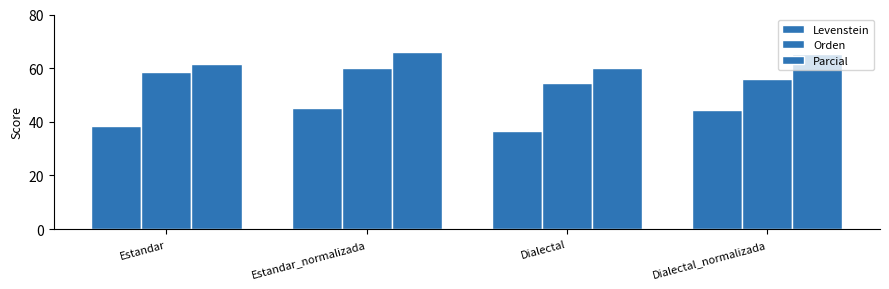

Where is Parcial nearest to the value 63?

Estandar